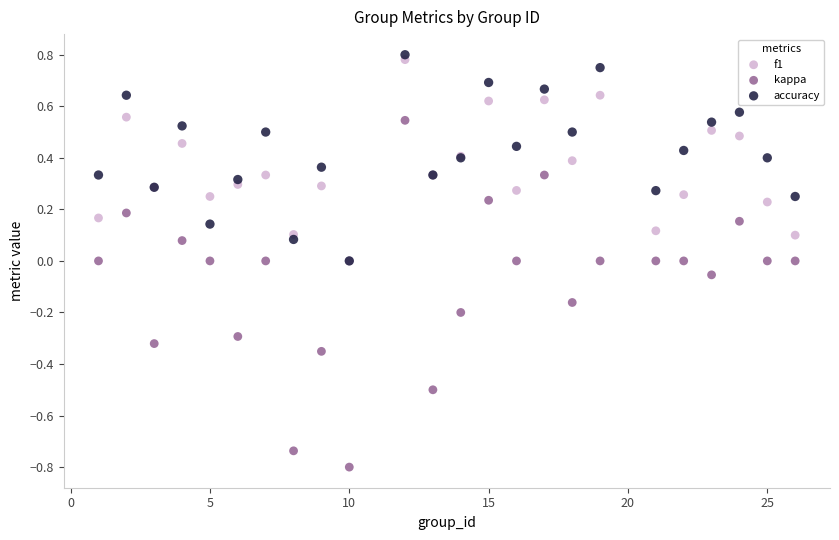

What are all the series names shown in the legend?

f1, kappa, accuracy